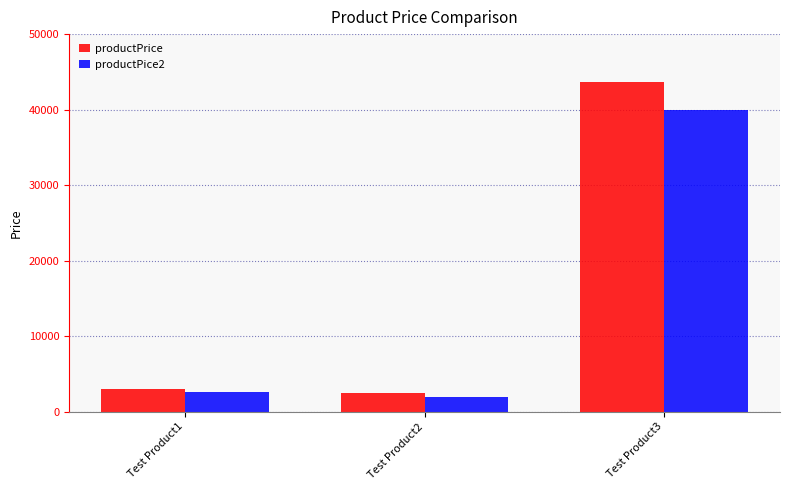

What is the value of the productPrice bar at the 3rd from the left?

43595